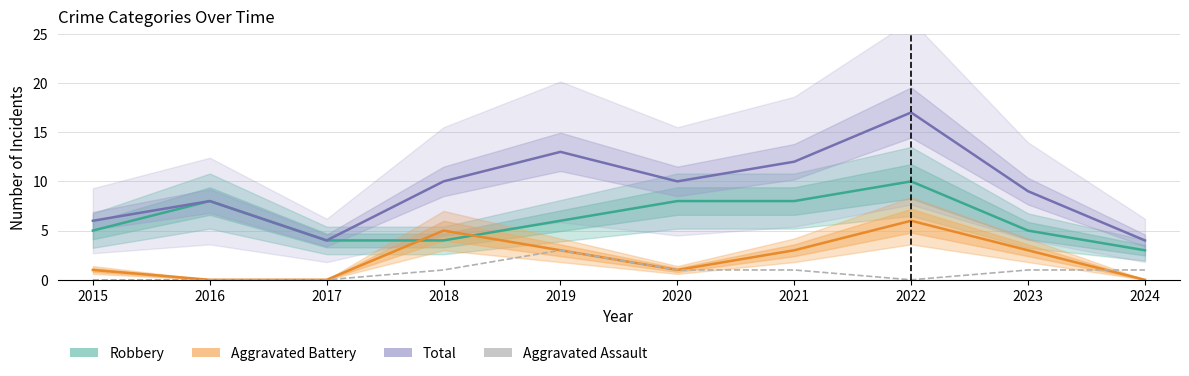

At 2018, list the series in order from smallest to largest.

Aggravated Assault, Robbery, Aggravated Battery, Total